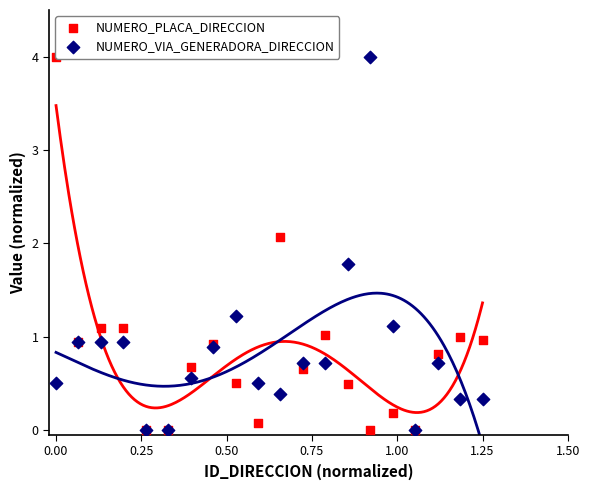

Which series contains the highest Y value?

NUMERO_PLACA_DIRECCION